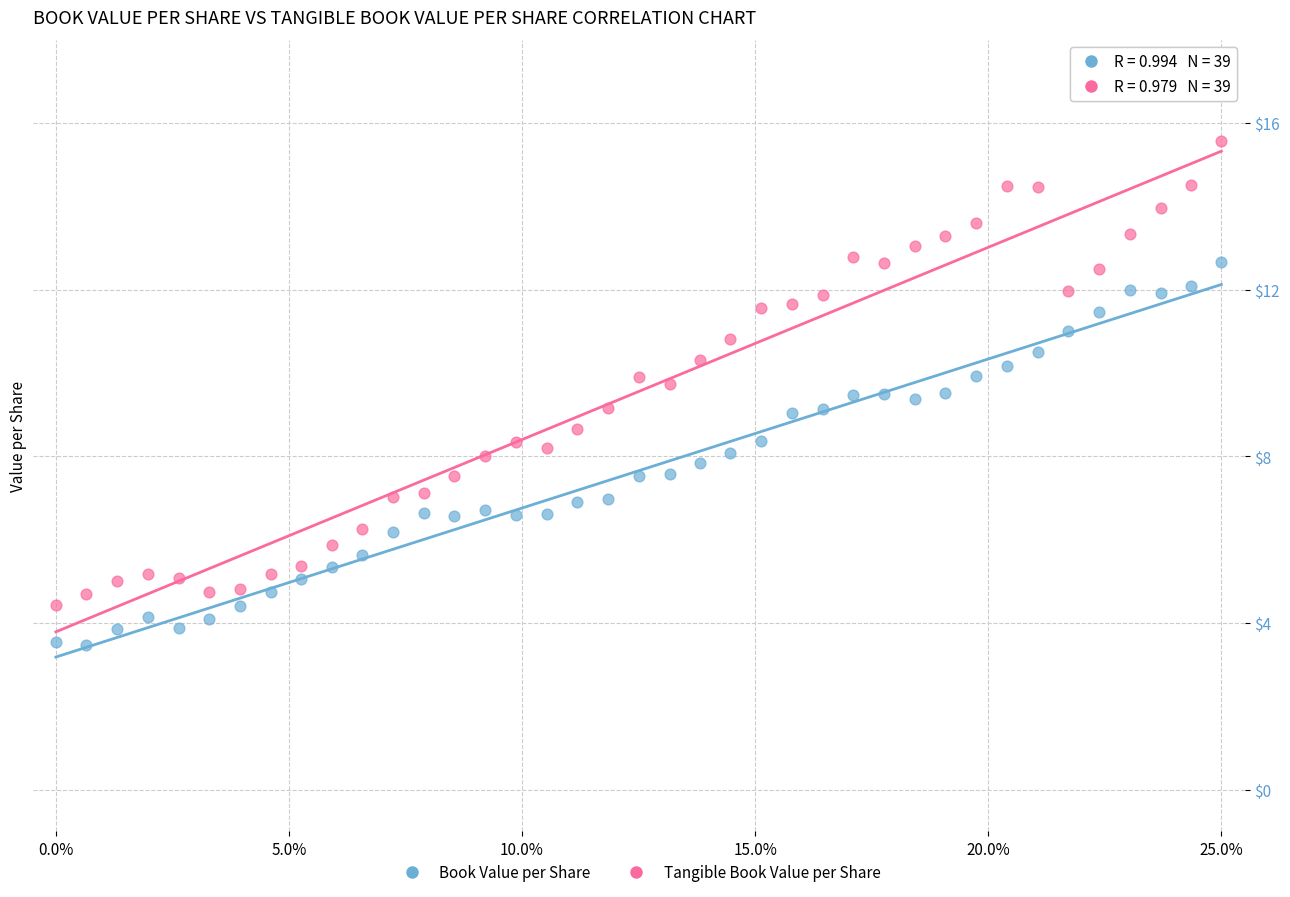

Across all data points, what is the range of X values (max minus min)?

25.0